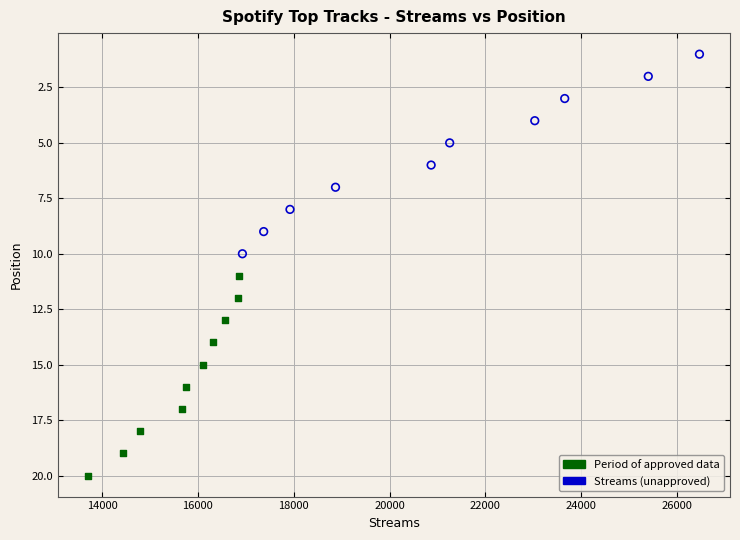

Which series contains the lowest Y value?

Streams (unapproved)